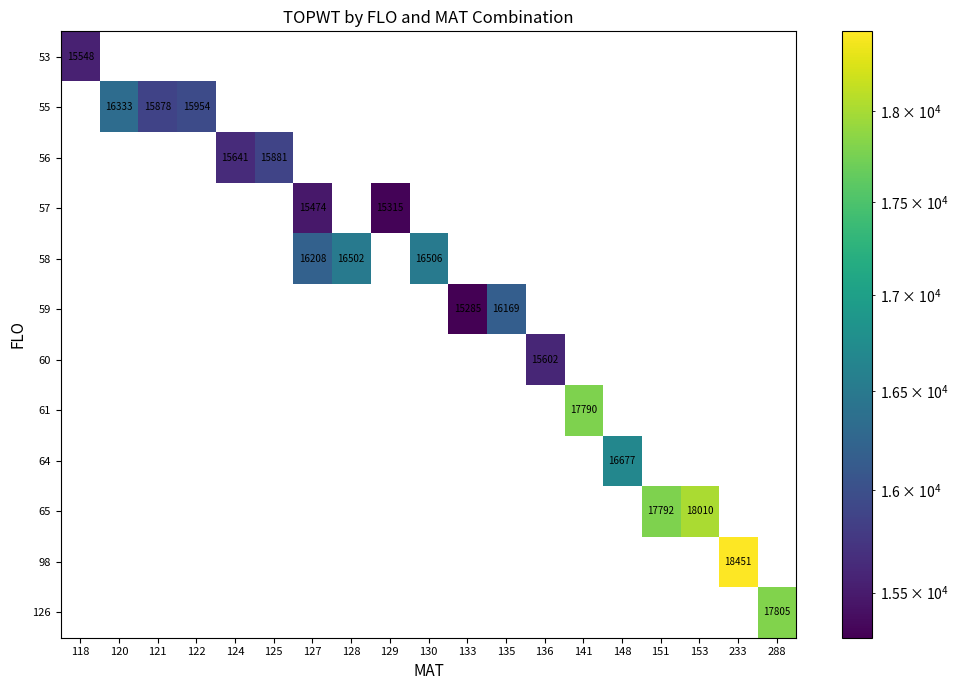

List the labels in order of 59 value, smallest first.

118, 120, 121, 122, 124, 125, 127, 128, 129, 130, 136, 141, 148, 151, 153, 233, 288, 133, 135